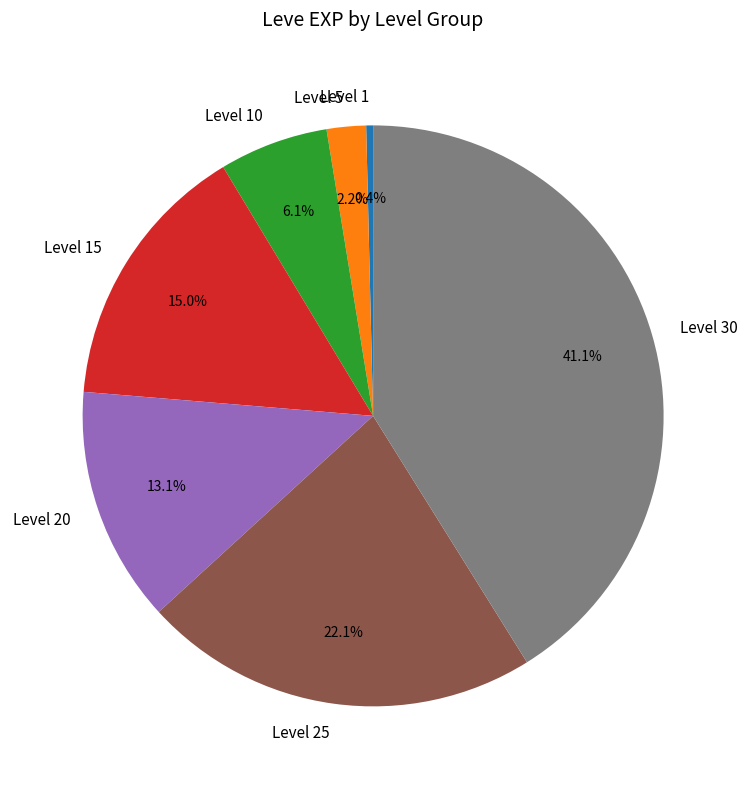

Which slice is the smallest?

Level 1